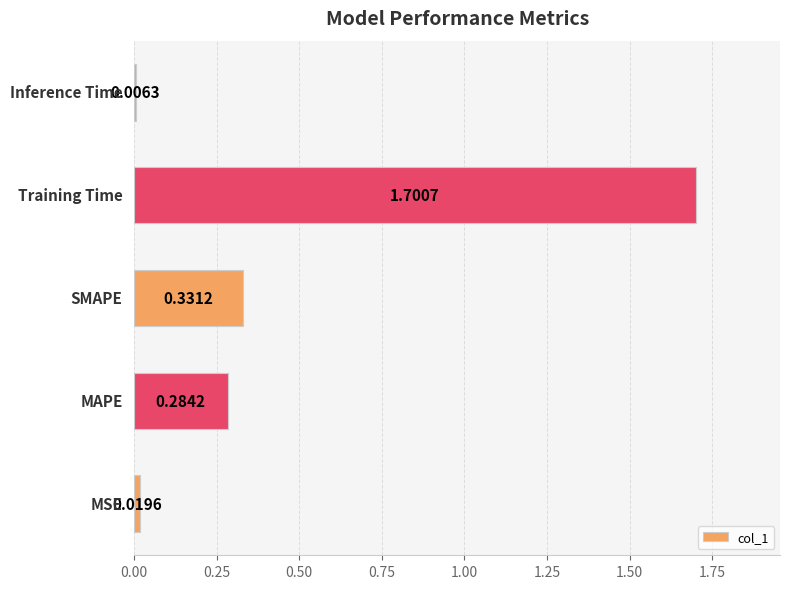

What is the average value?

0.5